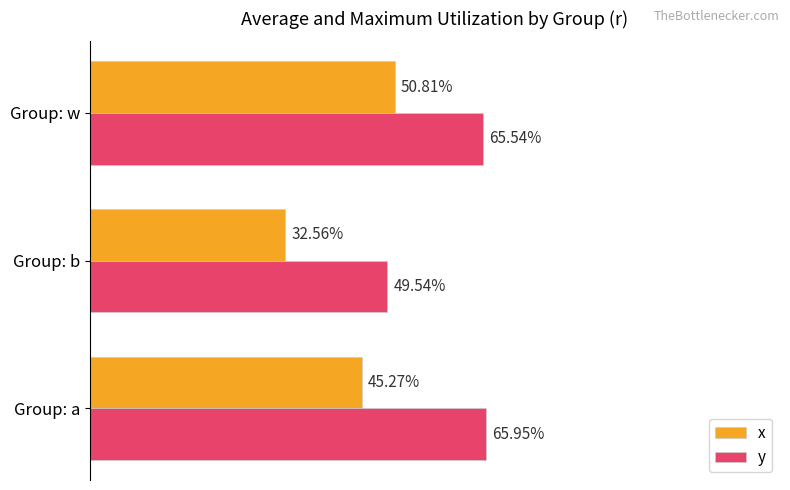

What is the greatest value displayed?

0.7